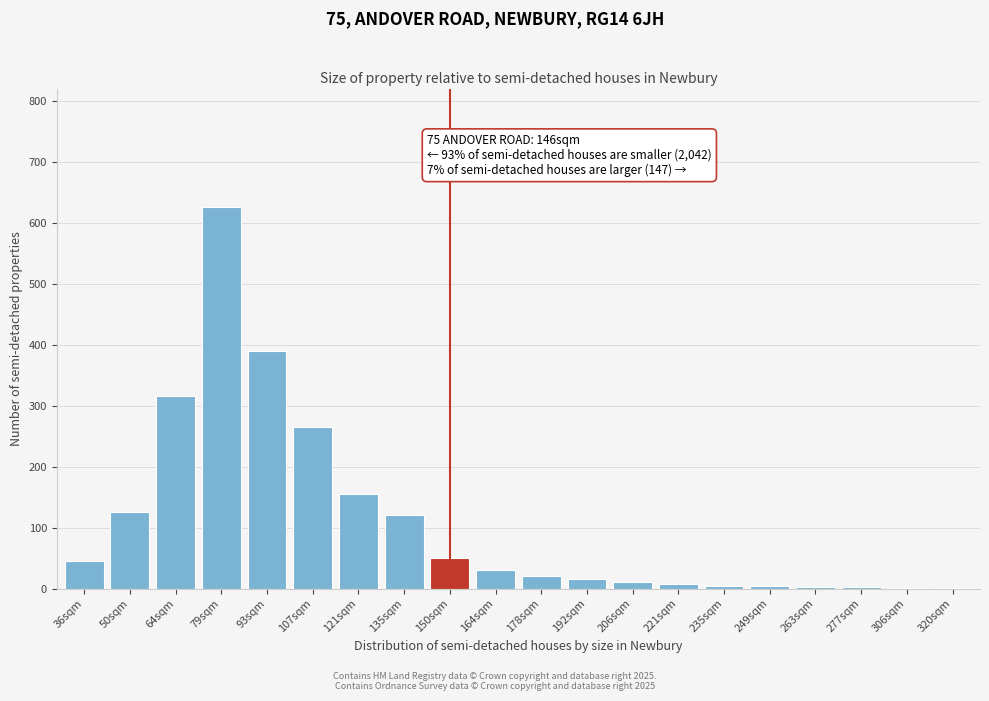

True or false: the data shows 265 at 107sqm.

True